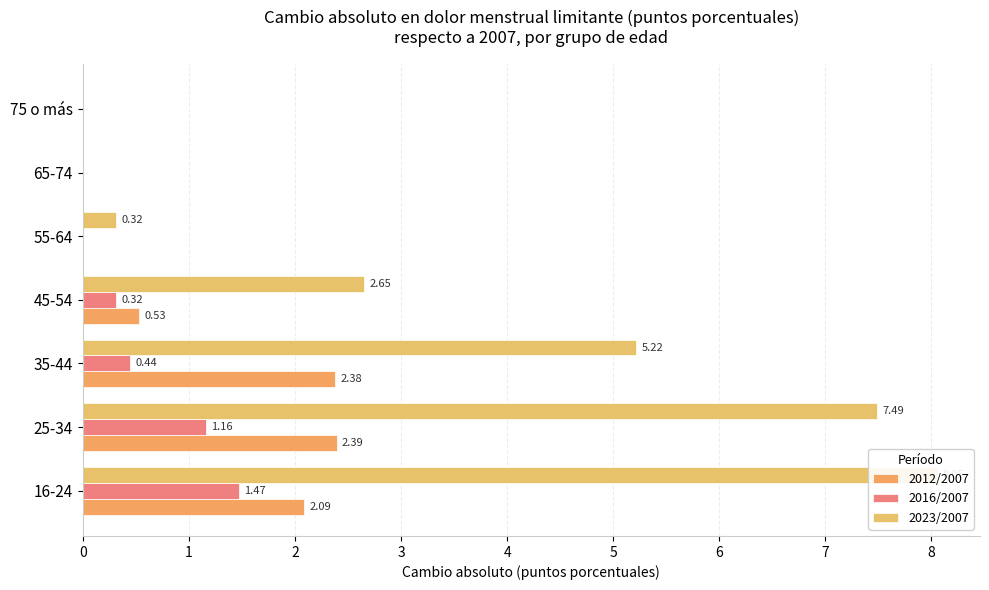

True or false: 2012/2007 has a value of 2.8 at 16-24.

False